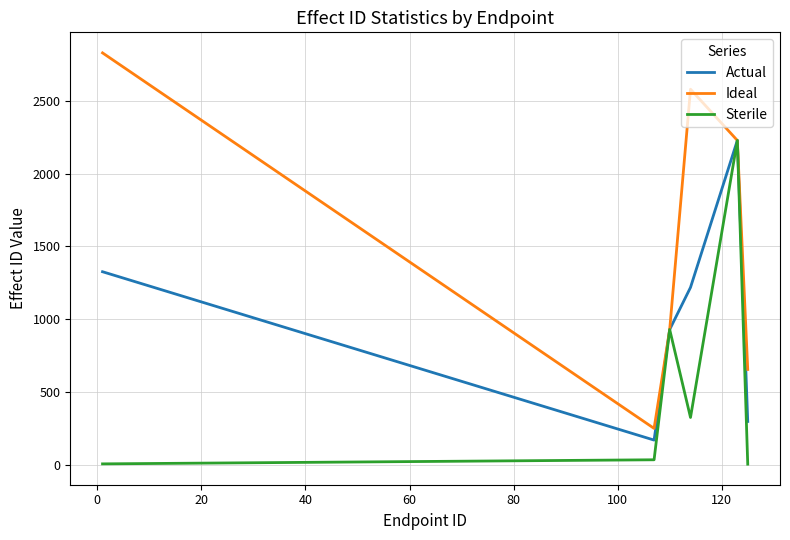

List the series in order of their overall mean, lowest first.

Sterile, Actual, Ideal